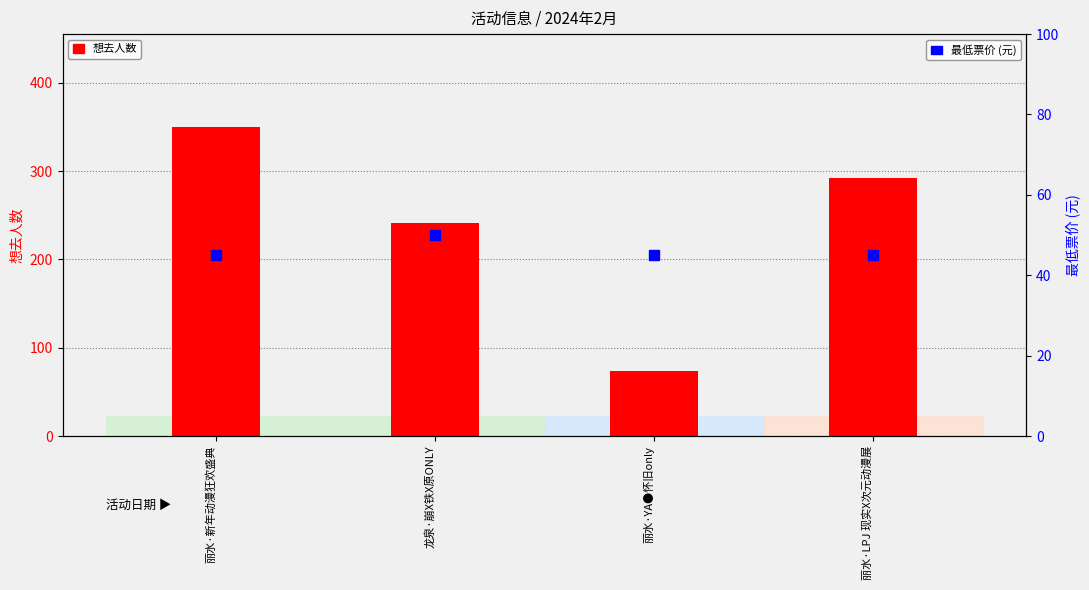

At which category is the sum across all series the highest?

丽水·新年动漫狂欢盛典